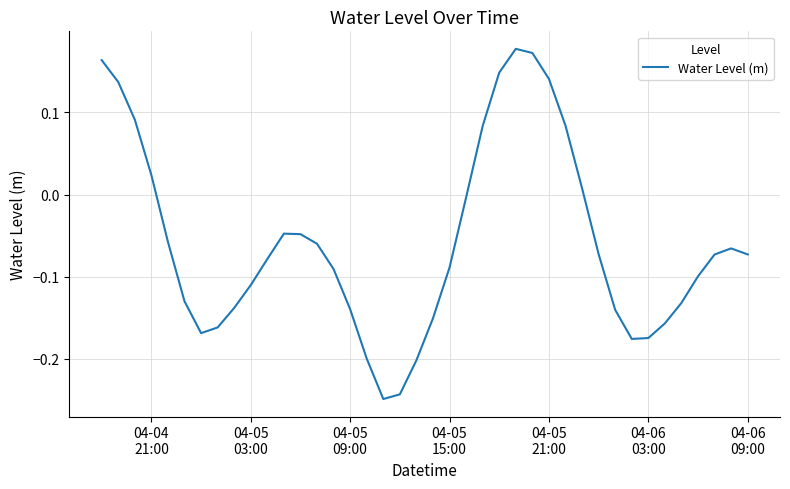

What is the difference between the maximum and minimum values?

0.4